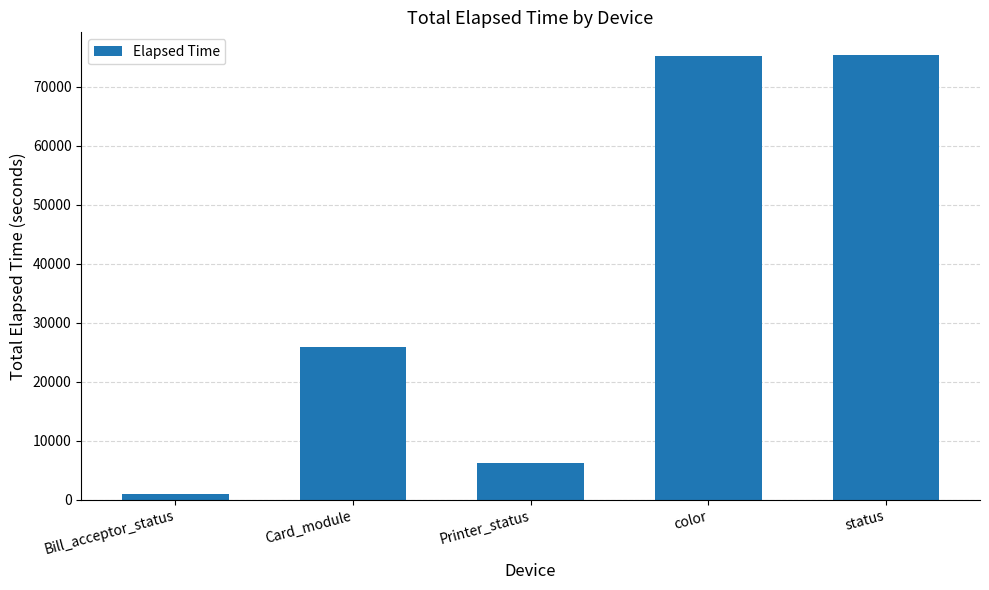

Which category has the lowest value across all series?

Bill_acceptor_status